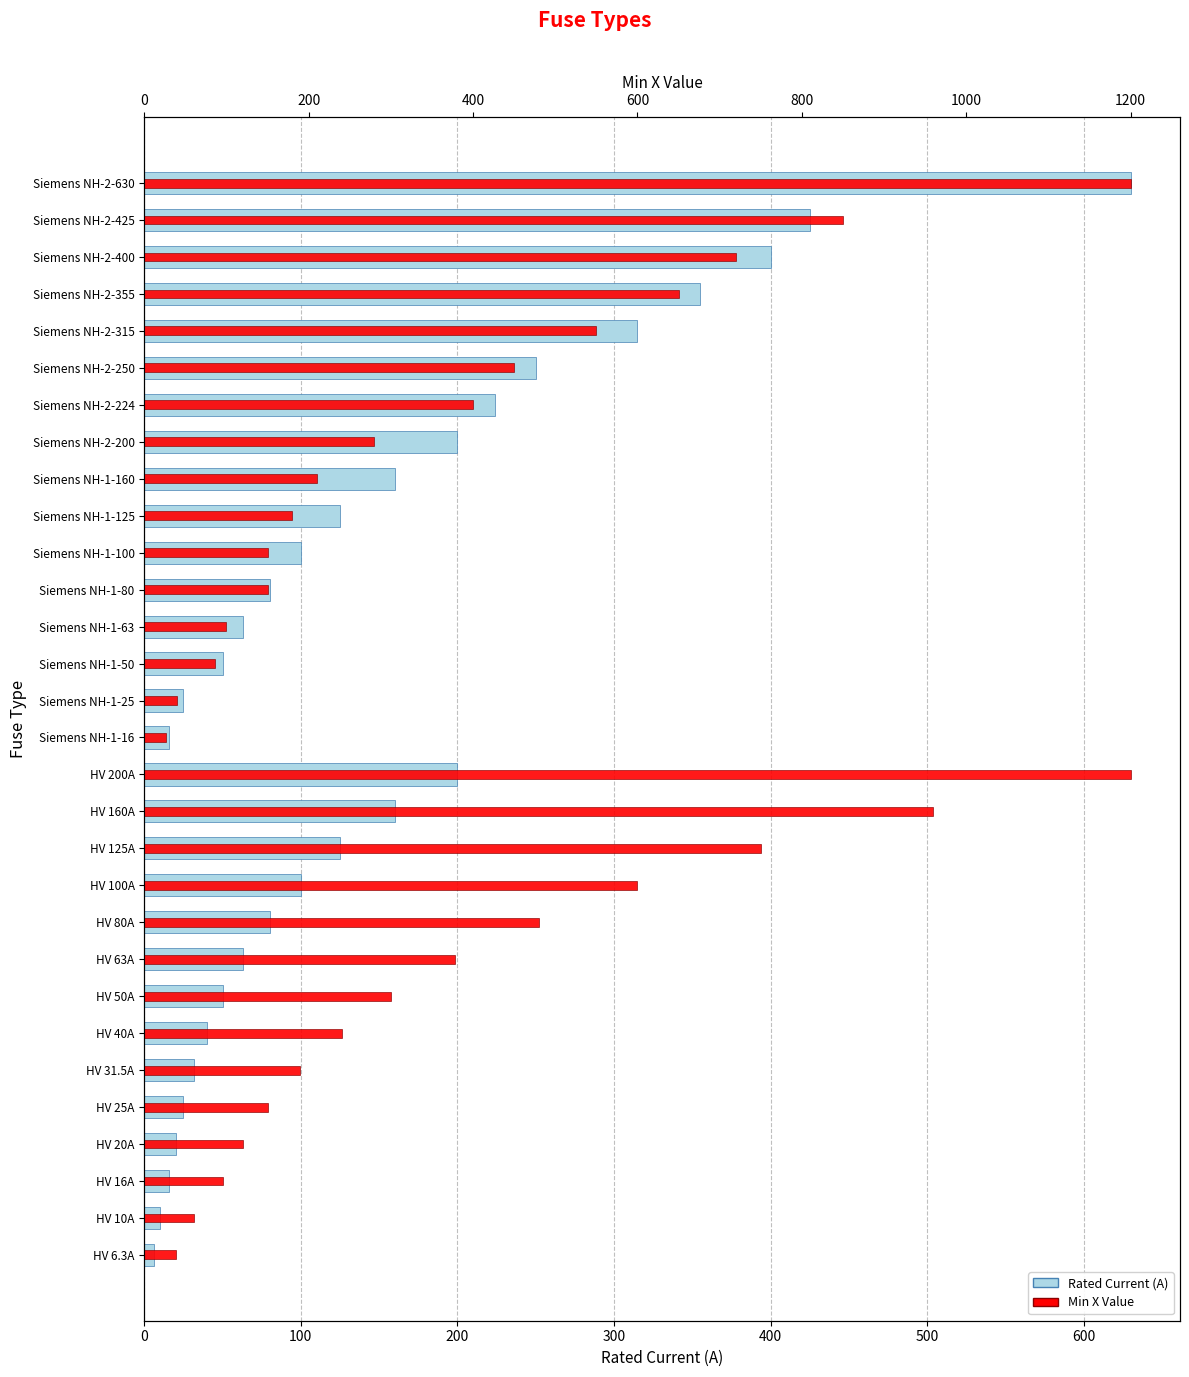

What is the difference between the maximum and minimum values in the Rated Current (A) series?

623.7